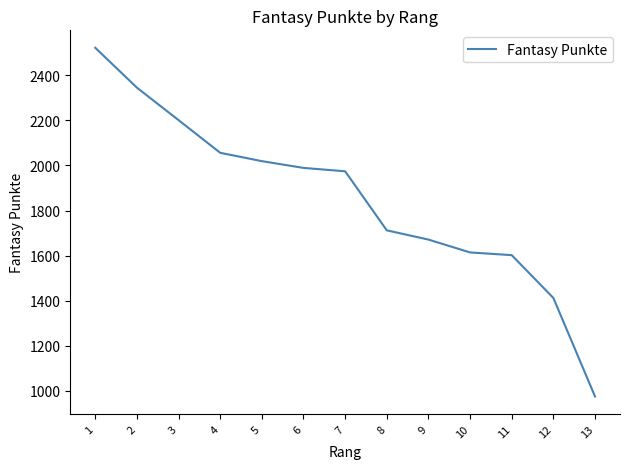

What is the change in value from 10 to 11?

-12